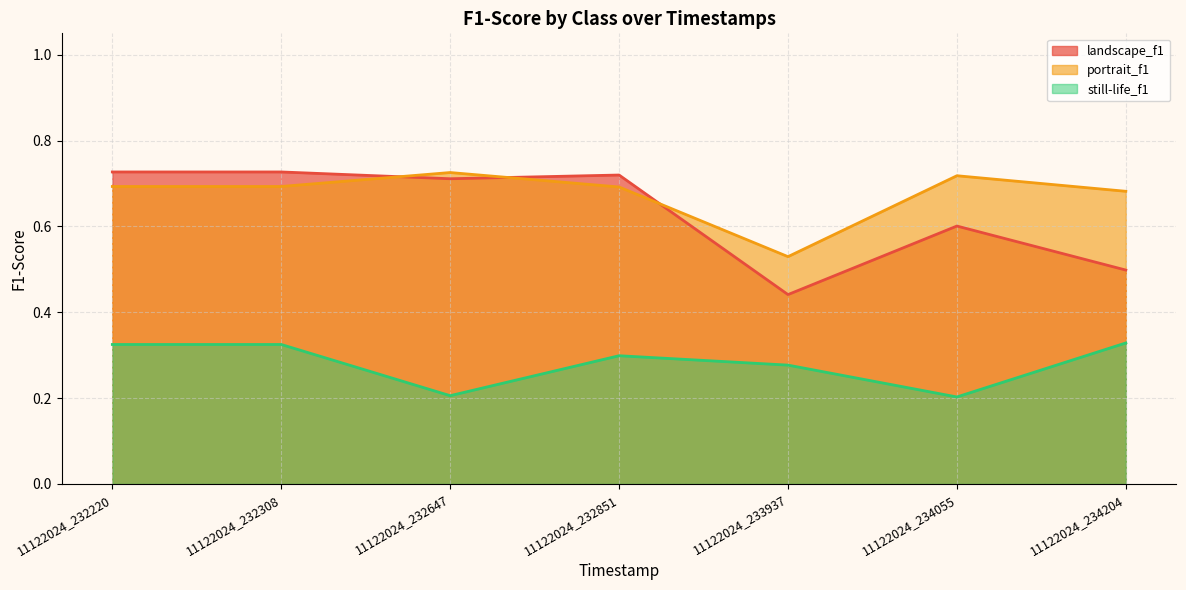

What is the approximate value of portrait_f1 at 11122024_232851?

0.7